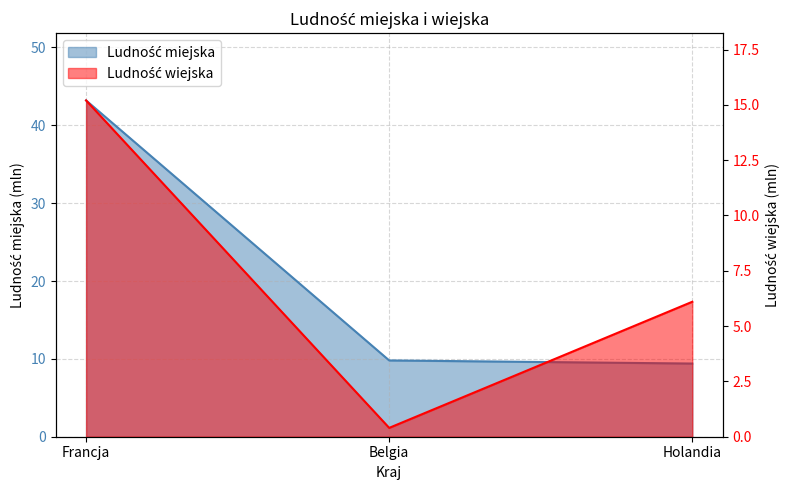

Is it true that Ludność miejska equals 9.4 at Holandia?

True